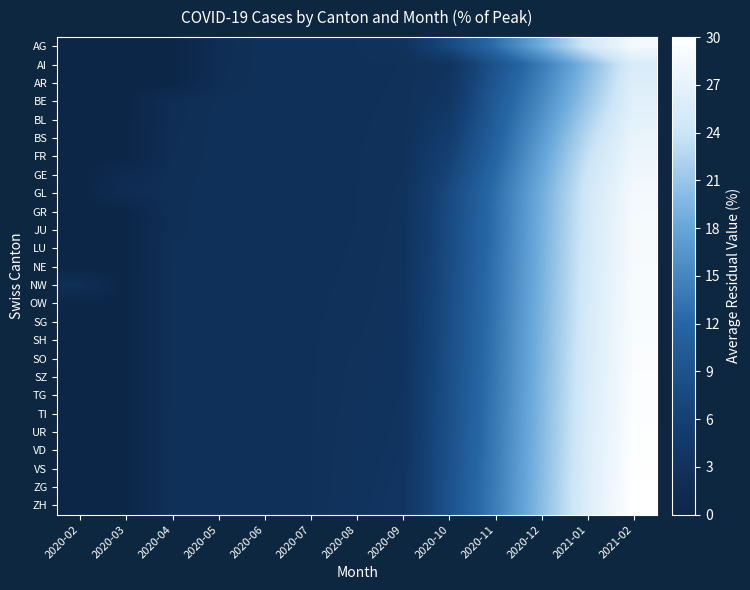

Reading left to right, what are all the values shown in this chart?

AG: 2020-02=0.0	2020-03=0.0	2020-04=0.0	2020-05=1.9	2020-06=2.5	2020-07=2.5	2020-08=2.6	2020-09=2.9	2020-10=7.6	2020-11=12.8	2020-12=18.6	2021-01=24.6	2021-02=28.6
AI: 2020-02=0.0	2020-03=0.0	2020-04=0.0	2020-05=2.0	2020-06=2.5	2020-07=2.5	2020-08=2.5	2020-09=2.6	2020-10=3.3	2020-11=9.0	2020-12=13.9	2021-01=19.7	2021-02=25.5
AR: 2020-02=0.0	2020-03=0.0	2020-04=0.0	2020-05=2.0	2020-06=2.5	2020-07=2.5	2020-08=2.5	2020-09=2.6	2020-10=3.5	2020-11=9.7	2020-12=14.7	2021-01=20.4	2021-02=26.0
BE: 2020-02=0.0	2020-03=0.0	2020-04=1.9	2020-05=2.4	2020-06=2.5	2020-07=2.5	2020-08=2.5	2020-09=2.6	2020-10=3.9	2020-11=10.3	2020-12=15.3	2021-01=21.1	2021-02=26.4
BL: 2020-02=0.0	2020-03=0.0	2020-04=2.0	2020-05=2.4	2020-06=2.5	2020-07=2.5	2020-08=2.6	2020-09=2.6	2020-10=4.6	2020-11=10.7	2020-12=16.1	2021-01=22.0	2021-02=26.9
BS: 2020-02=0.0	2020-03=0.0	2020-04=2.0	2020-05=2.5	2020-06=2.5	2020-07=2.5	2020-08=2.6	2020-09=2.7	2020-10=5.3	2020-11=11.1	2020-12=16.9	2021-01=22.8	2021-02=27.3
FR: 2020-02=0.0	2020-03=0.0	2020-04=2.1	2020-05=2.5	2020-06=2.5	2020-07=2.5	2020-08=2.6	2020-09=2.7	2020-10=6.1	2020-11=11.6	2020-12=17.6	2021-01=23.6	2021-02=27.7
GE: 2020-02=0.0	2020-03=1.2	2020-04=2.2	2020-05=2.5	2020-06=2.5	2020-07=2.5	2020-08=2.6	2020-09=2.8	2020-10=6.8	2020-11=12.3	2020-12=18.2	2021-01=24.2	2021-02=28.2
GL: 2020-02=0.0	2020-03=1.8	2020-04=2.3	2020-05=2.5	2020-06=2.5	2020-07=2.5	2020-08=2.6	2020-09=2.9	2020-10=7.6	2020-11=12.8	2020-12=18.6	2021-01=24.6	2021-02=28.6
GR: 2020-02=0.0	2020-03=0.0	2020-04=2.3	2020-05=2.5	2020-06=2.5	2020-07=2.5	2020-08=2.6	2020-09=2.9	2020-10=7.7	2020-11=12.9	2020-12=18.8	2021-01=24.7	2021-02=28.7
JU: 2020-02=0.0	2020-03=0.0	2020-04=2.3	2020-05=2.5	2020-06=2.5	2020-07=2.5	2020-08=2.6	2020-09=2.9	2020-10=7.7	2020-11=13.0	2020-12=18.9	2021-01=24.8	2021-02=28.8
LU: 2020-02=0.0	2020-03=0.0	2020-04=2.4	2020-05=2.5	2020-06=2.5	2020-07=2.5	2020-08=2.6	2020-09=3.0	2020-10=7.8	2020-11=13.1	2020-12=19.0	2021-01=24.8	2021-02=28.9
NE: 2020-02=0.0	2020-03=0.0	2020-04=2.4	2020-05=2.5	2020-06=2.5	2020-07=2.5	2020-08=2.6	2020-09=3.0	2020-10=7.9	2020-11=13.1	2020-12=19.0	2021-01=24.9	2021-02=29.0
NW: 2020-02=2.3	2020-03=0.0	2020-04=2.4	2020-05=2.5	2020-06=2.5	2020-07=2.5	2020-08=2.6	2020-09=3.1	2020-10=8.0	2020-11=13.2	2020-12=19.1	2021-01=25.0	2021-02=29.0
OW: 2020-02=0.0	2020-03=0.0	2020-04=2.4	2020-05=2.5	2020-06=2.5	2020-07=2.5	2020-08=2.7	2020-09=3.1	2020-10=8.1	2020-11=13.3	2020-12=19.2	2021-01=25.1	2021-02=29.1
SG: 2020-02=0.0	2020-03=0.0	2020-04=2.5	2020-05=2.5	2020-06=2.5	2020-07=2.5	2020-08=2.7	2020-09=3.1	2020-10=8.1	2020-11=13.4	2020-12=19.3	2021-01=25.2	2021-02=29.2
SH: 2020-02=0.0	2020-03=0.0	2020-04=2.5	2020-05=2.5	2020-06=2.5	2020-07=2.5	2020-08=2.8	2020-09=3.2	2020-10=8.2	2020-11=13.5	2020-12=19.4	2021-01=25.2	2021-02=29.3
SO: 2020-02=0.0	2020-03=0.0	2020-04=2.5	2020-05=2.5	2020-06=2.5	2020-07=2.5	2020-08=2.9	2020-09=3.2	2020-10=8.3	2020-11=13.5	2020-12=19.4	2021-01=25.3	2021-02=29.4
SZ: 2020-02=0.0	2020-03=0.0	2020-04=2.5	2020-05=2.5	2020-06=2.5	2020-07=2.5	2020-08=2.9	2020-09=3.3	2020-10=8.4	2020-11=13.6	2020-12=19.5	2021-01=25.4	2021-02=29.4
TG: 2020-02=0.0	2020-03=0.0	2020-04=2.5	2020-05=2.5	2020-06=2.5	2020-07=2.5	2020-08=2.9	2020-09=3.3	2020-10=8.5	2020-11=13.7	2020-12=19.6	2021-01=25.5	2021-02=29.5
TI: 2020-02=0.0	2020-03=0.0	2020-04=2.5	2020-05=2.5	2020-06=2.5	2020-07=2.5	2020-08=3.0	2020-09=3.3	2020-10=8.5	2020-11=13.8	2020-12=19.7	2021-01=25.6	2021-02=29.6
UR: 2020-02=0.0	2020-03=0.0	2020-04=2.5	2020-05=2.5	2020-06=2.5	2020-07=2.5	2020-08=3.0	2020-09=3.4	2020-10=8.6	2020-11=13.9	2020-12=19.8	2021-01=25.6	2021-02=29.7
VD: 2020-02=0.0	2020-03=0.0	2020-04=2.5	2020-05=2.5	2020-06=2.6	2020-07=2.6	2020-08=3.1	2020-09=3.4	2020-10=8.7	2020-11=14.0	2020-12=19.8	2021-01=25.7	2021-02=29.8
VS: 2020-02=0.0	2020-03=0.0	2020-04=2.5	2020-05=2.5	2020-06=2.6	2020-07=2.6	2020-08=3.1	2020-09=3.5	2020-10=8.8	2020-11=14.0	2020-12=19.9	2021-01=25.8	2021-02=29.8
ZG: 2020-02=0.0	2020-03=0.0	2020-04=2.5	2020-05=2.5	2020-06=2.6	2020-07=2.6	2020-08=3.1	2020-09=3.5	2020-10=8.9	2020-11=14.1	2020-12=20.0	2021-01=25.9	2021-02=29.9
ZH: 2020-02=0.0	2020-03=0.0	2020-04=2.5	2020-05=2.5	2020-06=2.6	2020-07=2.6	2020-08=3.2	2020-09=3.5	2020-10=9.0	2020-11=14.2	2020-12=20.1	2021-01=26.0	2021-02=30.0